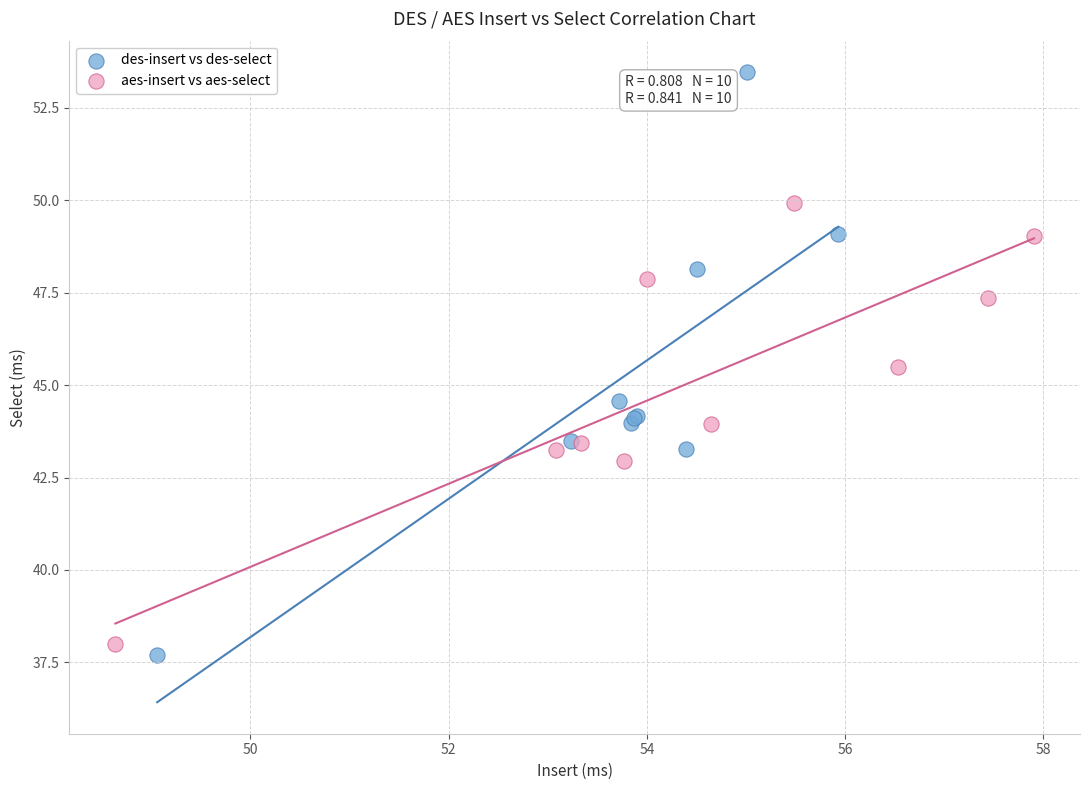

Which series has the widest spread of Y values?

des-insert vs des-select